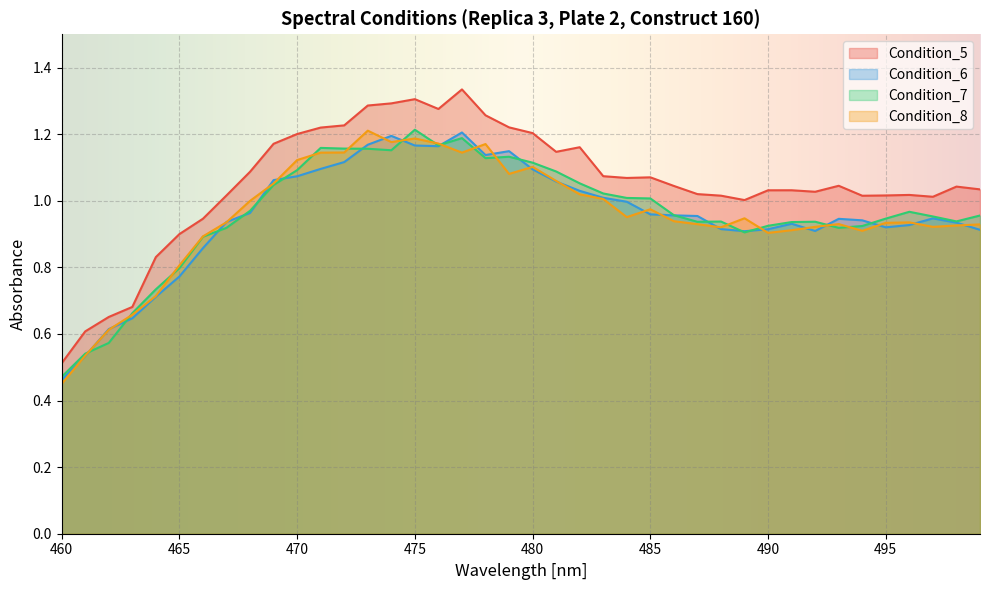

Count the number of categories in the chart.

40